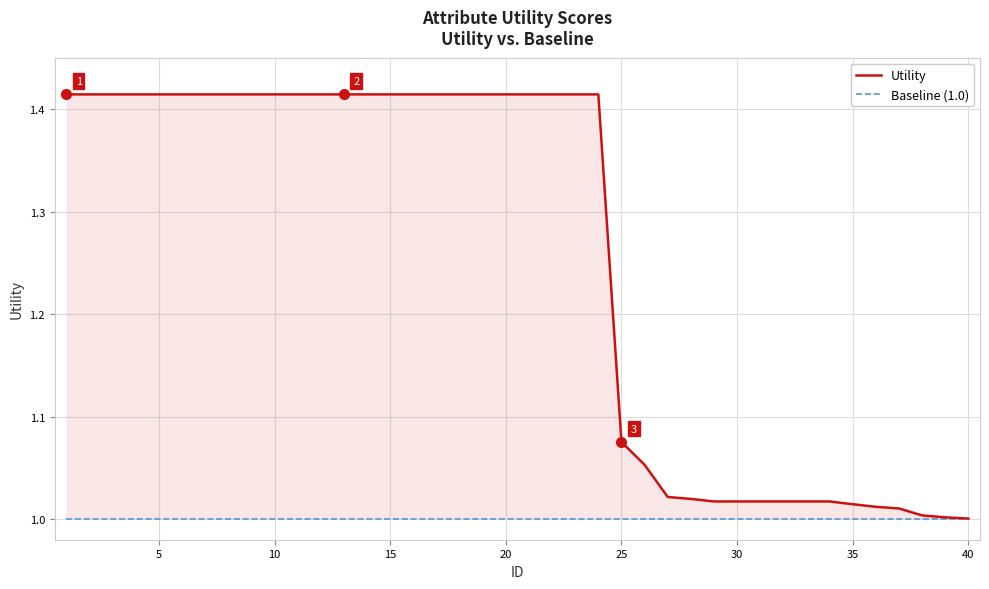

Reading left to right, extract all data points from this chart.

Utility: 1.4	1.4	1.4	1.4	1.4	1.4	1.4	1.4	1.4	1.4	1.4	1.4	1.4	1.4	1.4	1.4	1.4	1.4	1.4	1.4	1.4	1.4	1.4	1.4	1.1	1.1	1.0	1.0	1.0	1.0	1.0	1.0	1.0	1.0	1.0	1.0	1.0	1.0	1.0	1.0
Baseline (1.0): 1.0	1.0	1.0	1.0	1.0	1.0	1.0	1.0	1.0	1.0	1.0	1.0	1.0	1.0	1.0	1.0	1.0	1.0	1.0	1.0	1.0	1.0	1.0	1.0	1.0	1.0	1.0	1.0	1.0	1.0	1.0	1.0	1.0	1.0	1.0	1.0	1.0	1.0	1.0	1.0